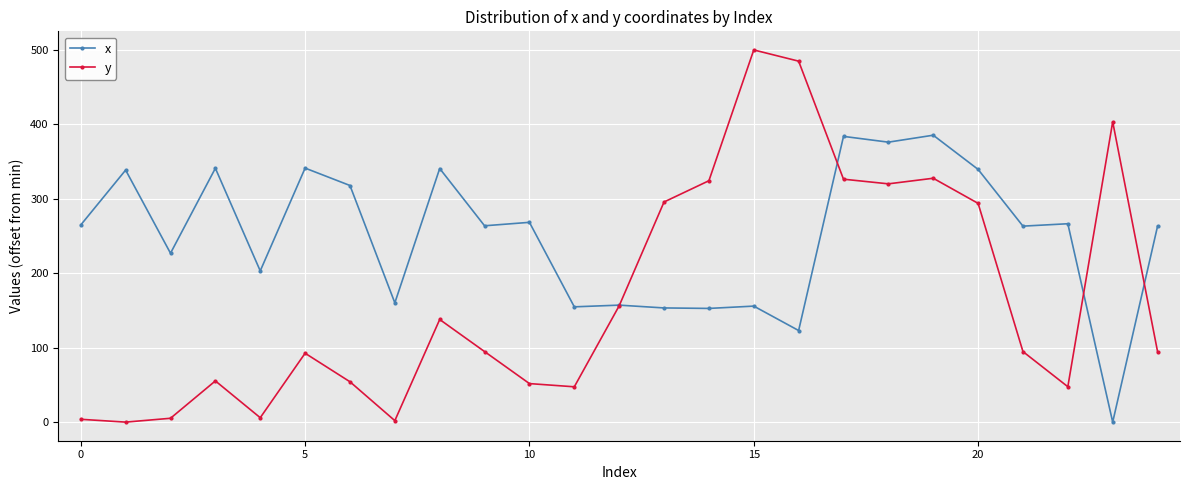

What is the greatest value displayed?

499.7